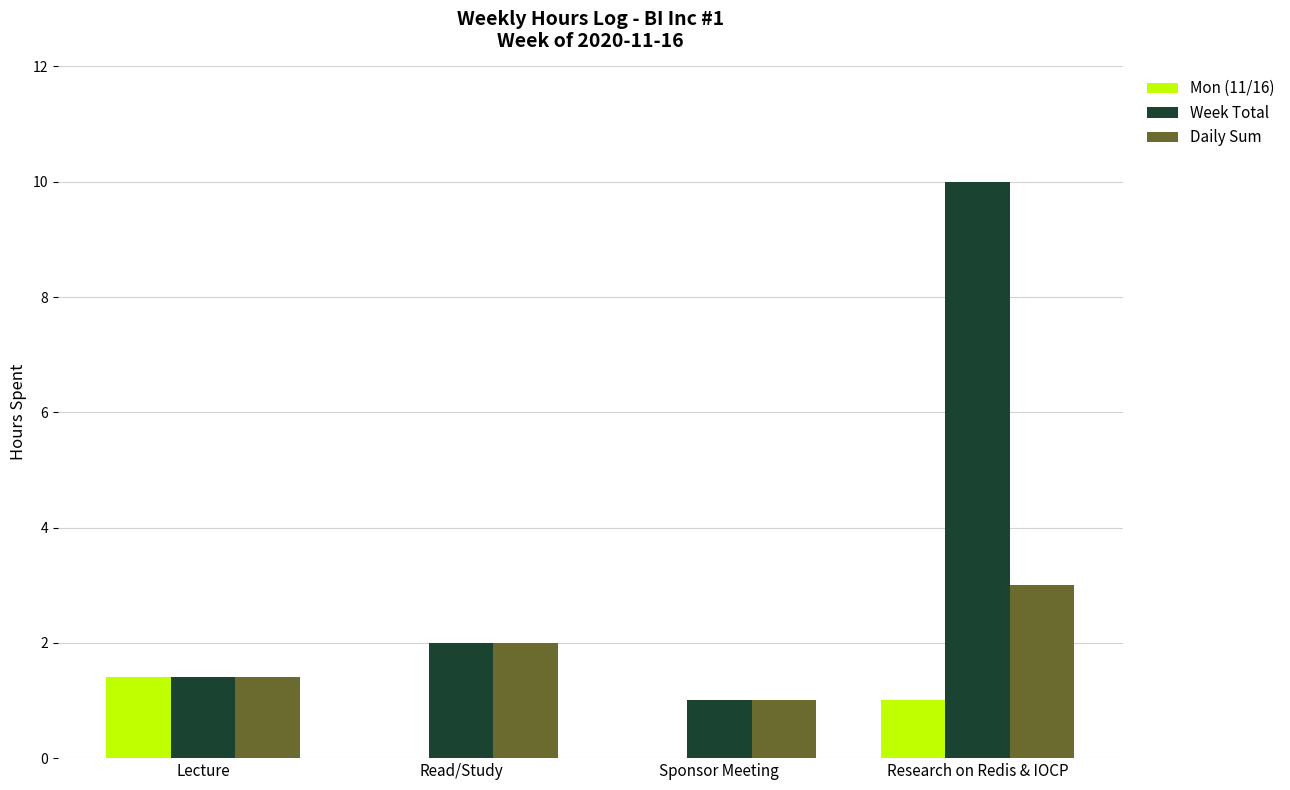

Is it true that Week Total equals 1.0 at Sponsor Meeting?

True